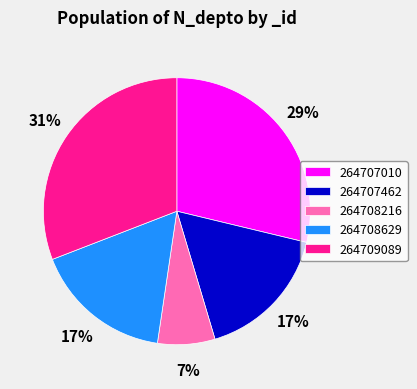

Is 264707010 the majority of the pie?

No